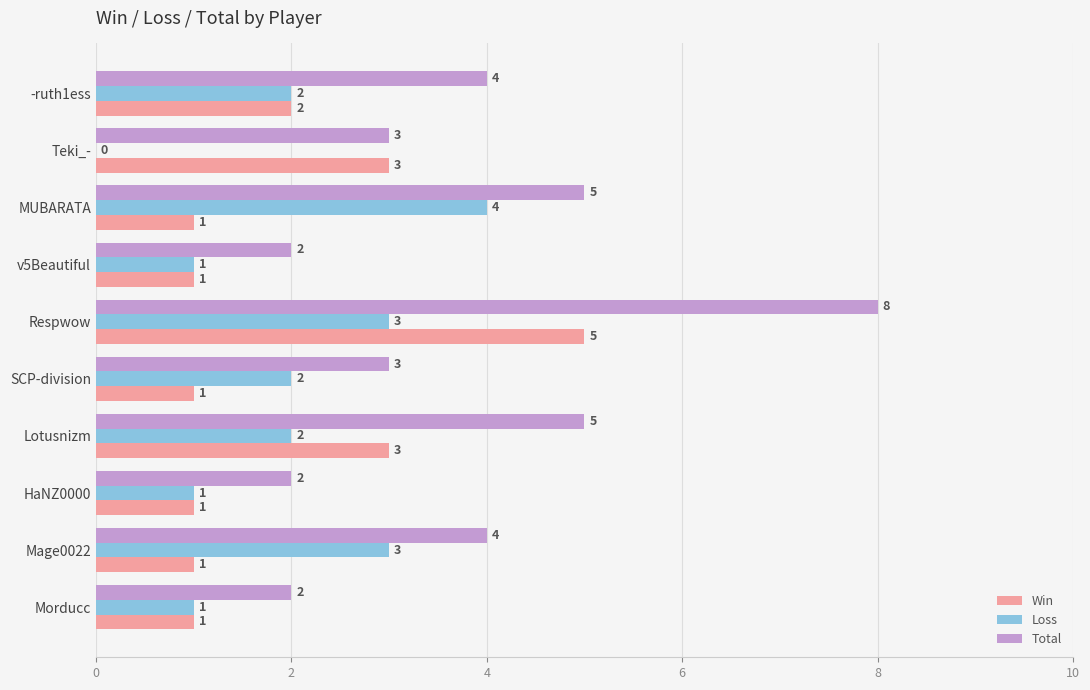

At which category is the sum across all series the highest?

Respwow